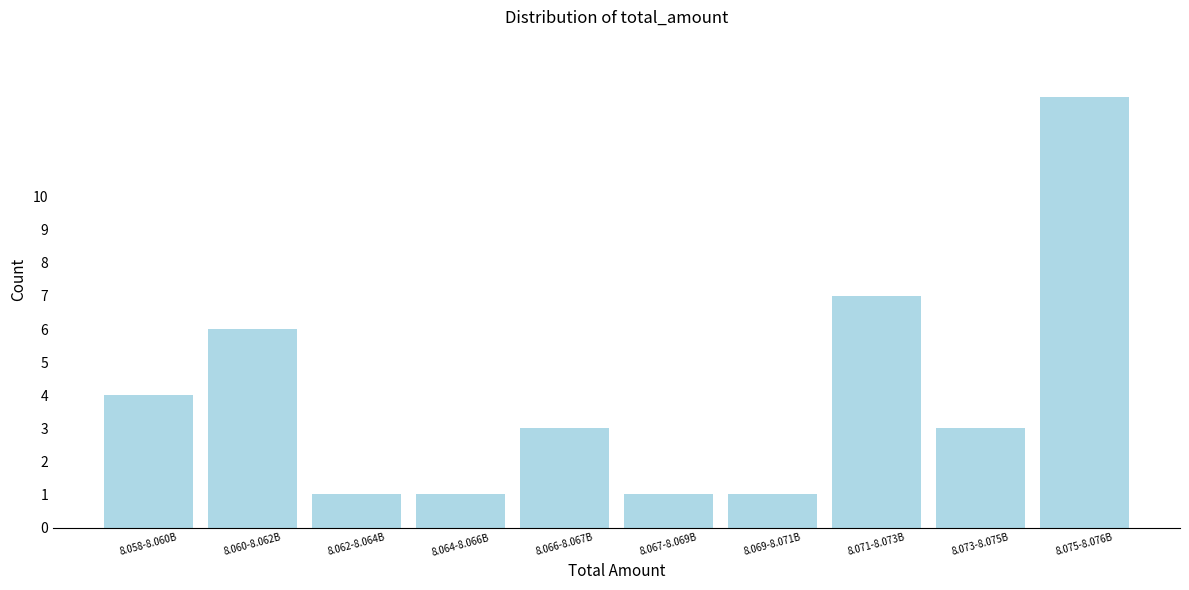

Reading left to right, list all the values displayed in this chart.

4	6	1	1	3	1	1	7	3	13